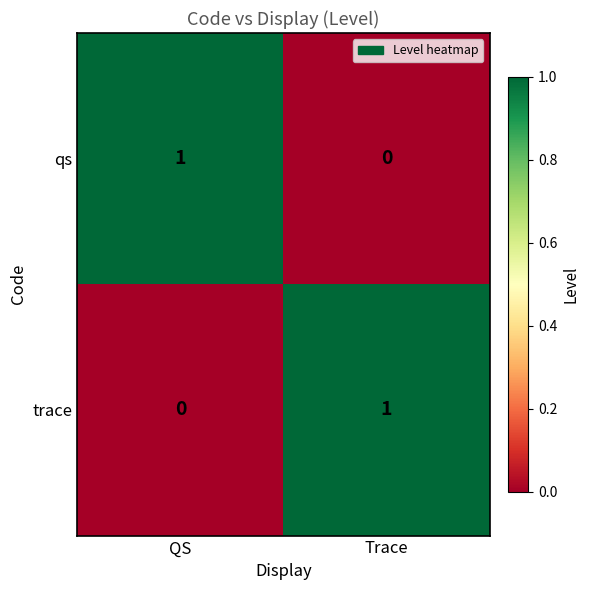

At which label does trace reach its peak?

Trace